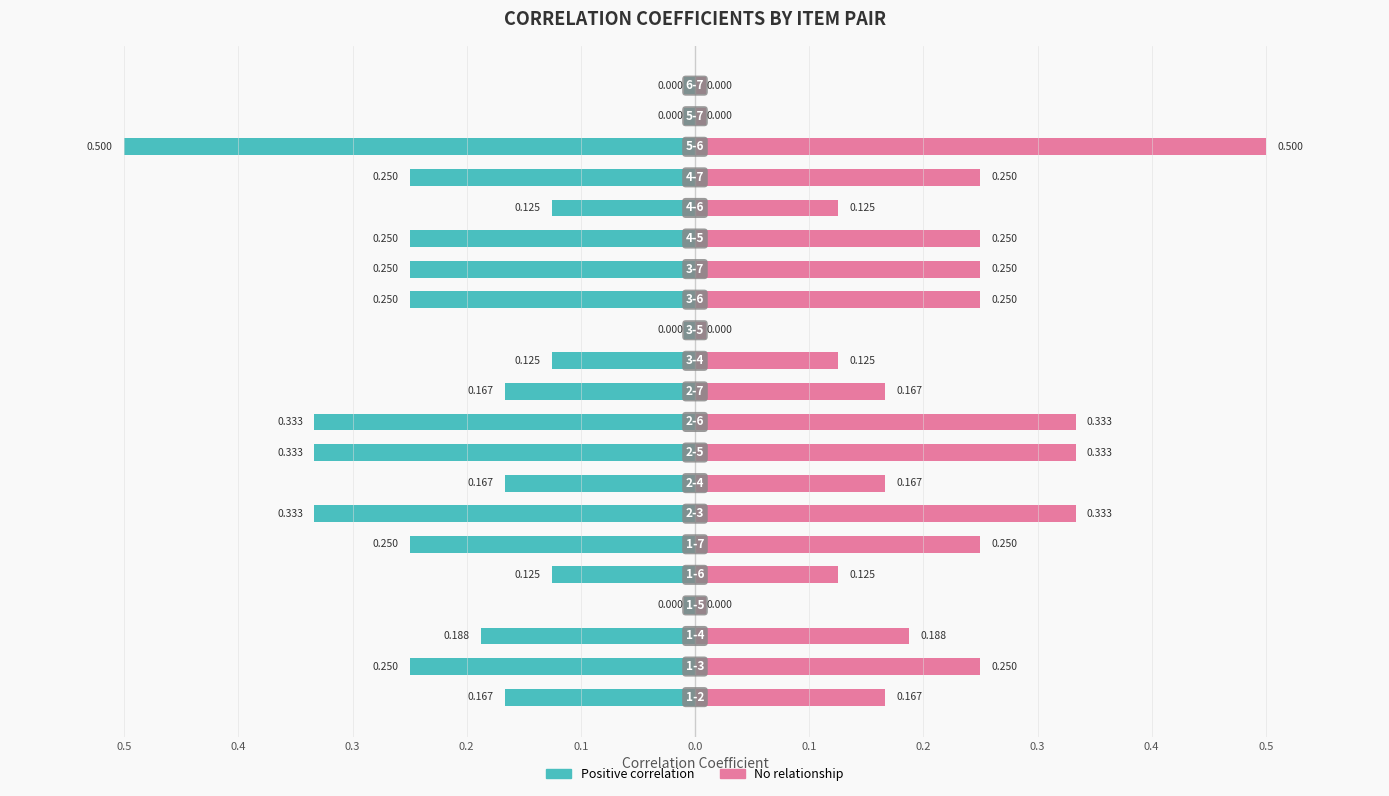

What is the label of the 6th bar from the left?

1-7